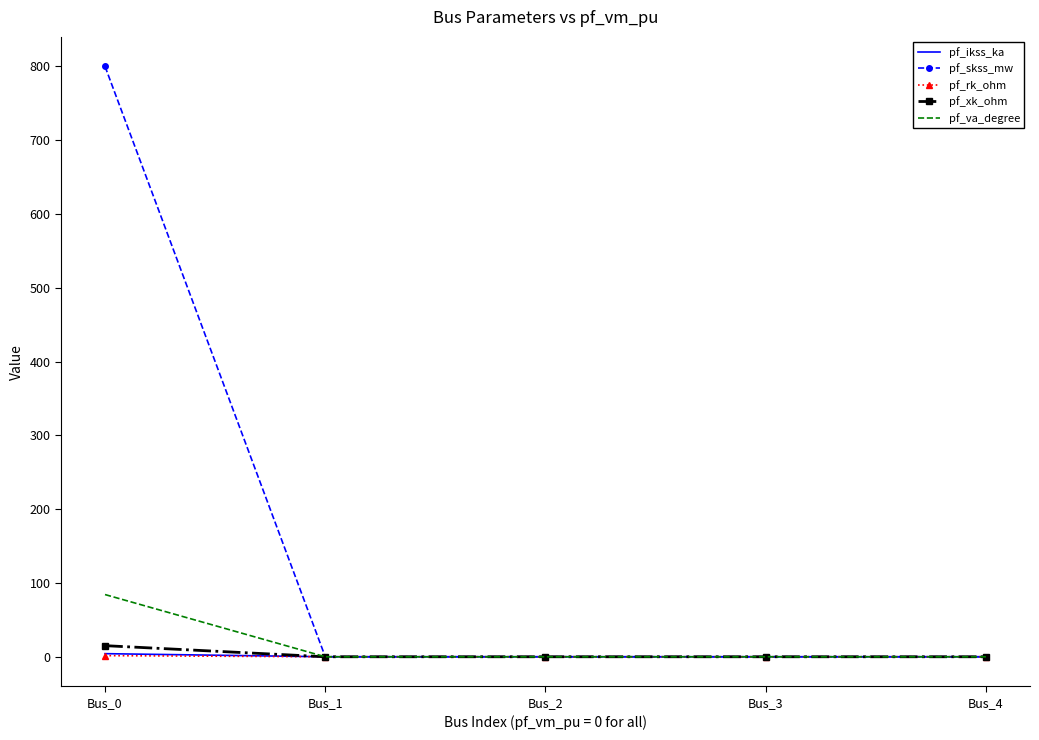

Which series changed the most between Bus_0 and Bus_4?

pf_skss_mw